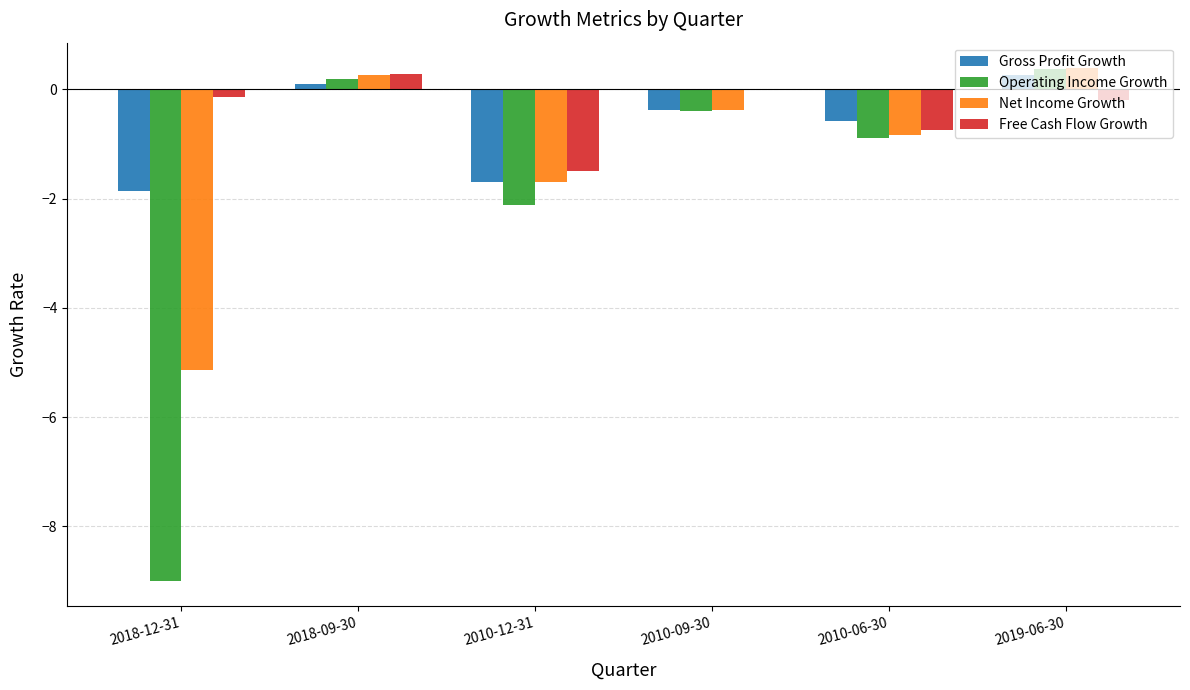

True or false: Operating Income Growth has a value of -1.3 at 2010-06-30.

False